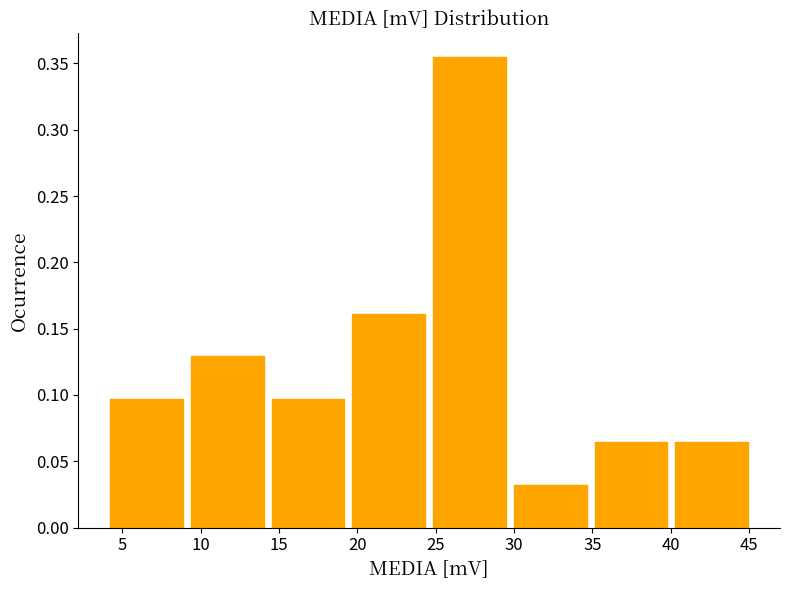

Reading left to right, list every bar in this chart as the range it spans on the x-axis followed by its height. Neither the bar edges nor the heights are printed on the chart, so give them approximately, as read against the axes.

4.0 to 9.0: 0.095
9.0 to 14.5: 0.130
14.5 to 19.5: 0.095
19.5 to 24.5: 0.160
24.5 to 29.5: 0.355
29.5 to 35.0: 0.030
35.0 to 40.0: 0.065
40.0 to 45.0: 0.065